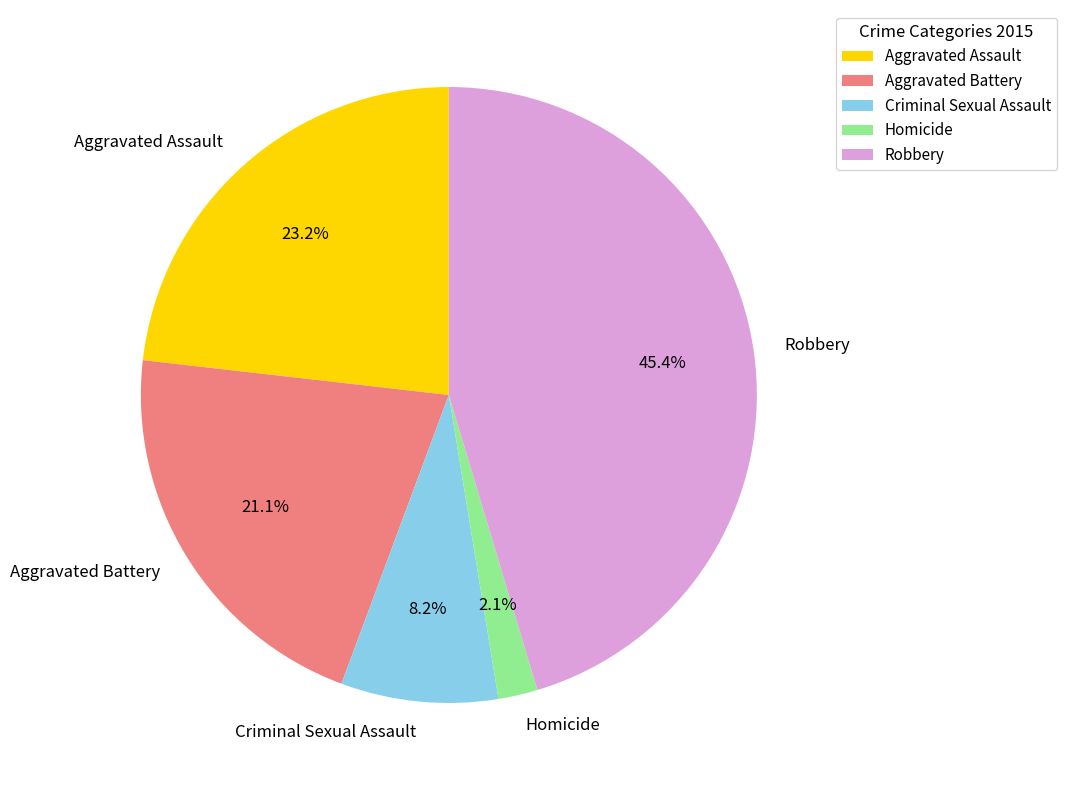

Between Aggravated Assault and Robbery, which is larger?

Robbery